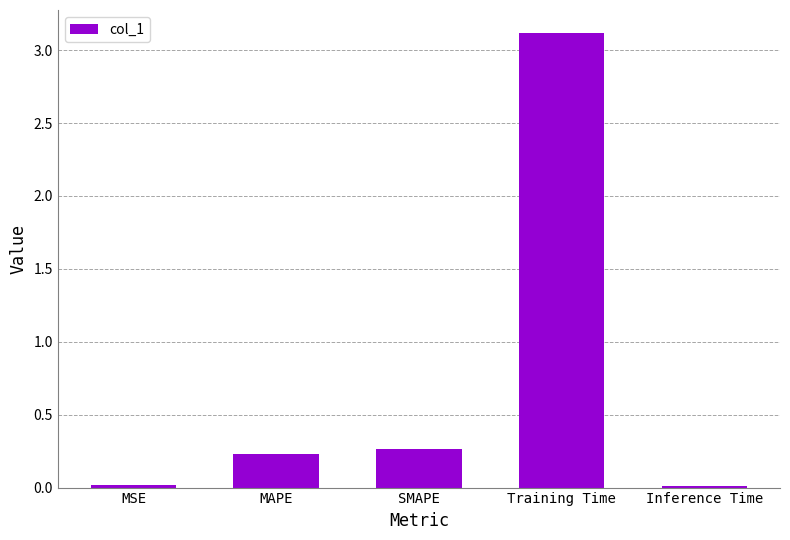

At which label is the value closest to 1?

SMAPE